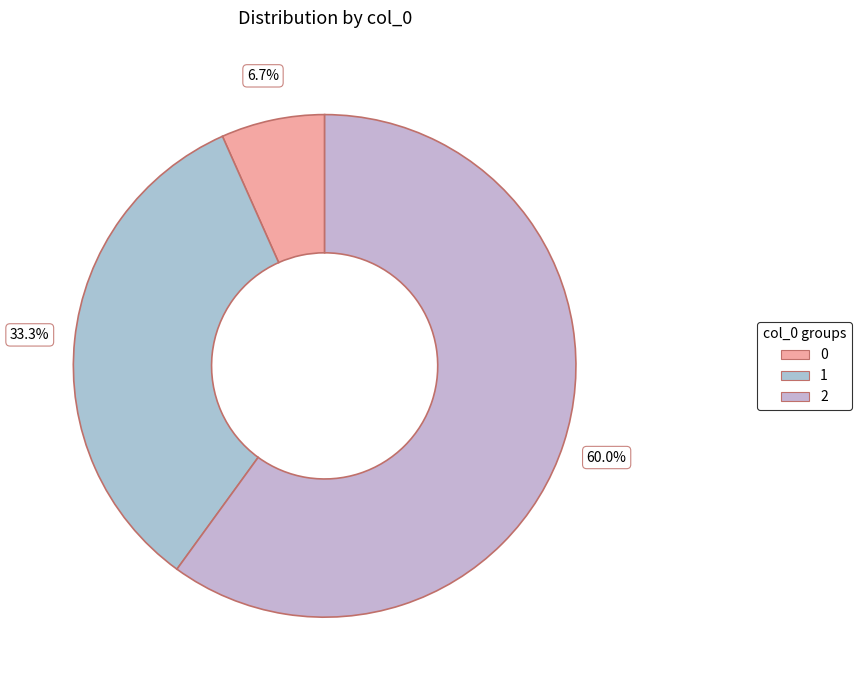

Is there a majority slice in this chart?

Yes